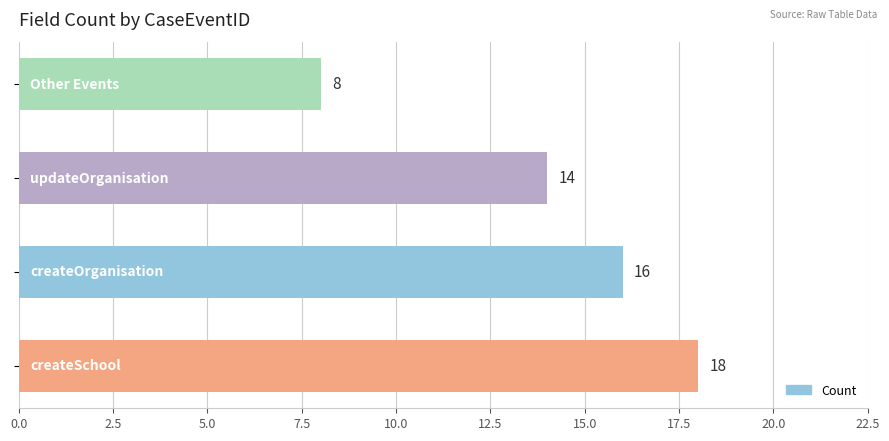

Count the values in the range 14 to 18.

3